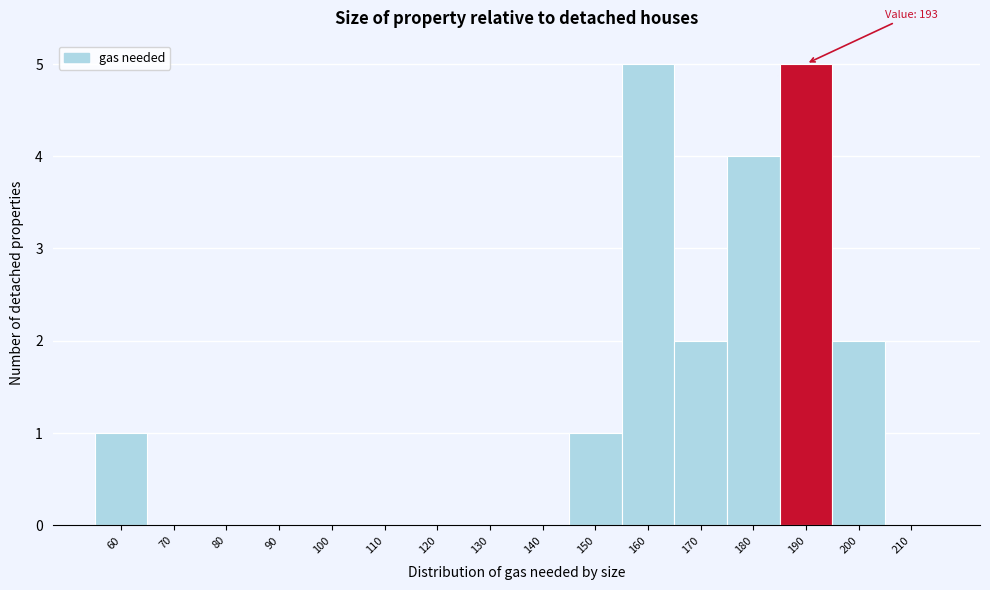

Reading left to right, what are all the values shown in this chart?

60=1	70=0	80=0	90=0	100=0	110=0	120=0	130=0	140=0	150=1	160=5	170=2	180=4	190=5	200=2	210=0